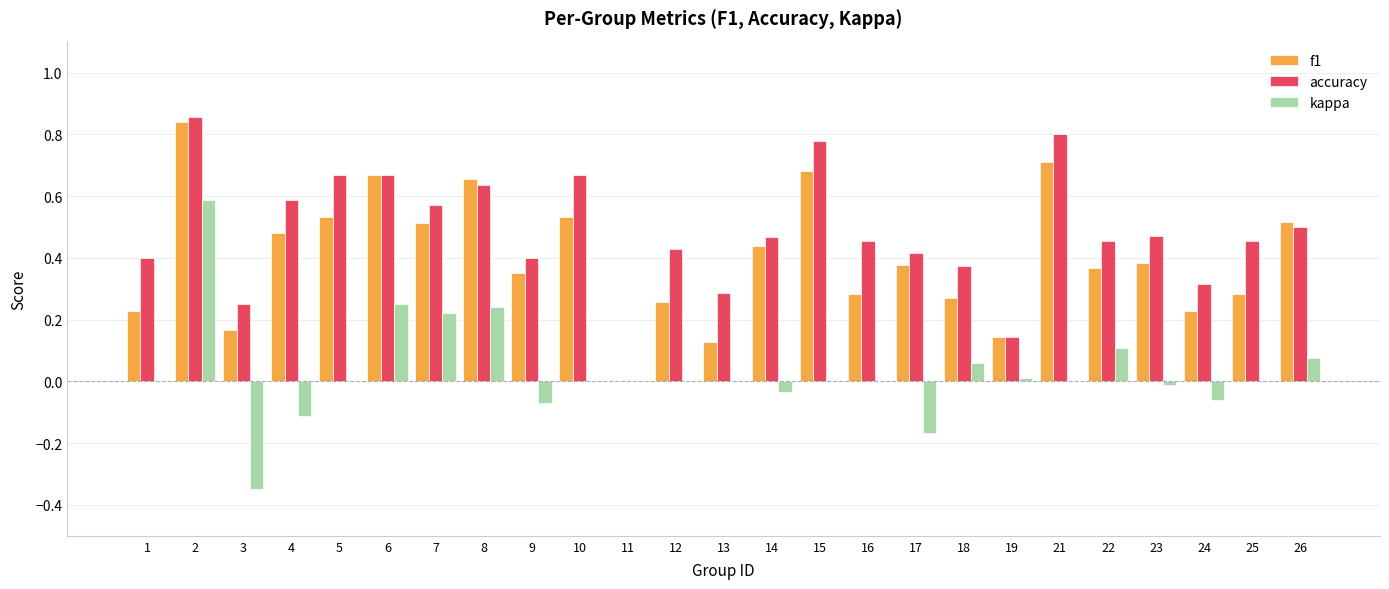

Between 1 and 21, which series saw the biggest shift?

f1